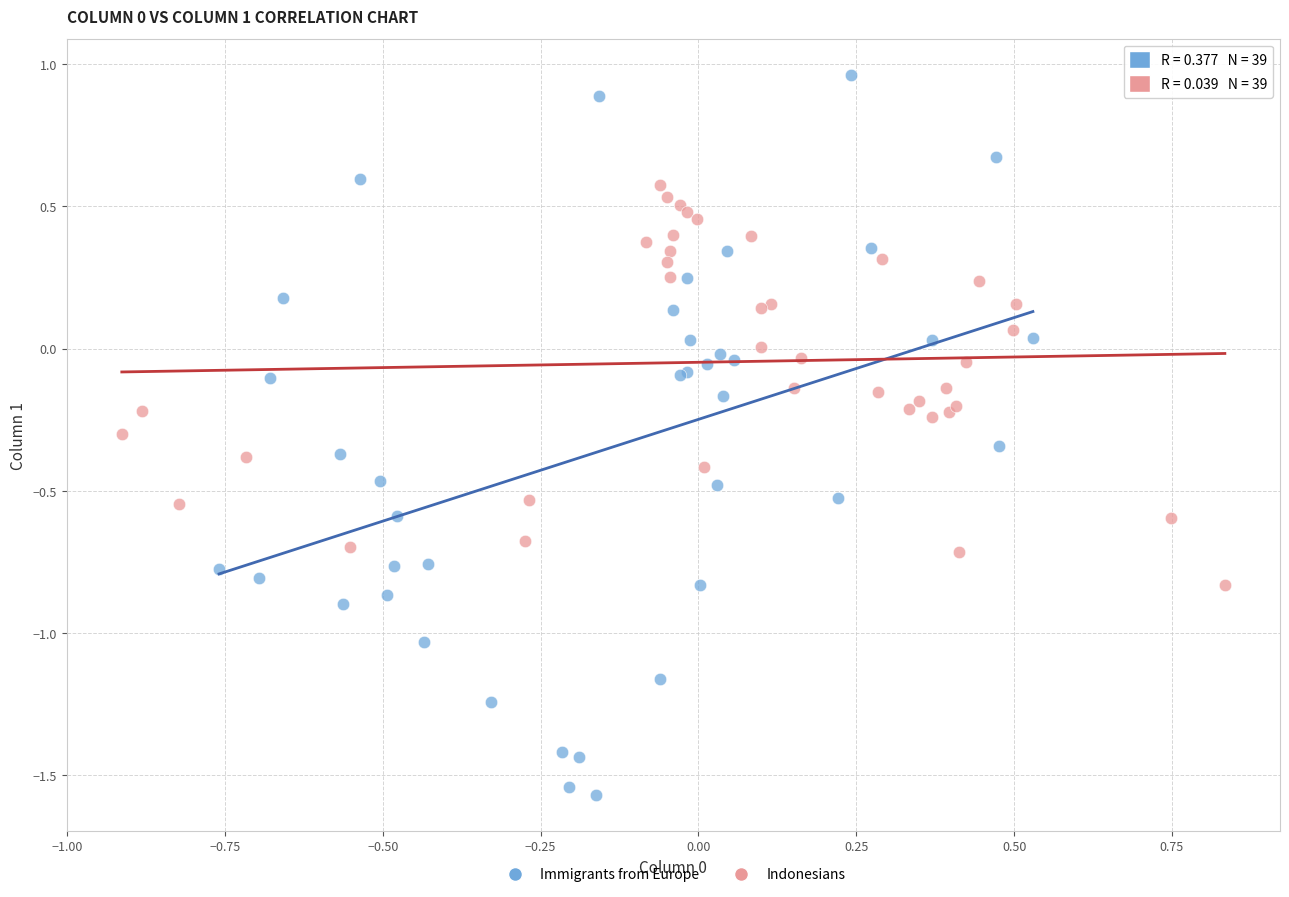

Which series has the largest Y range (max minus min)?

Immigrants from Europe